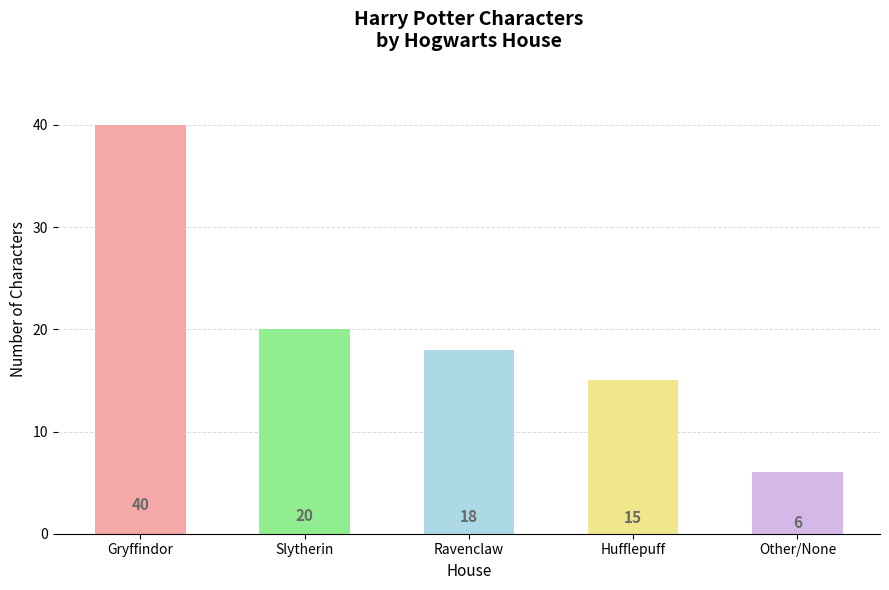

Approximately how many times larger is the value at Ravenclaw compared to Gryffindor?

0.5